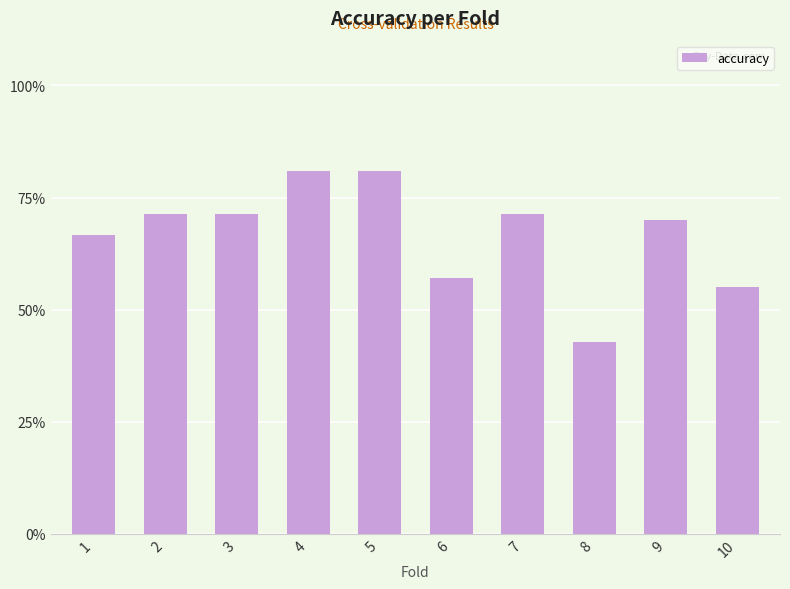

What is the value of the 8th bar from the left?

0.4